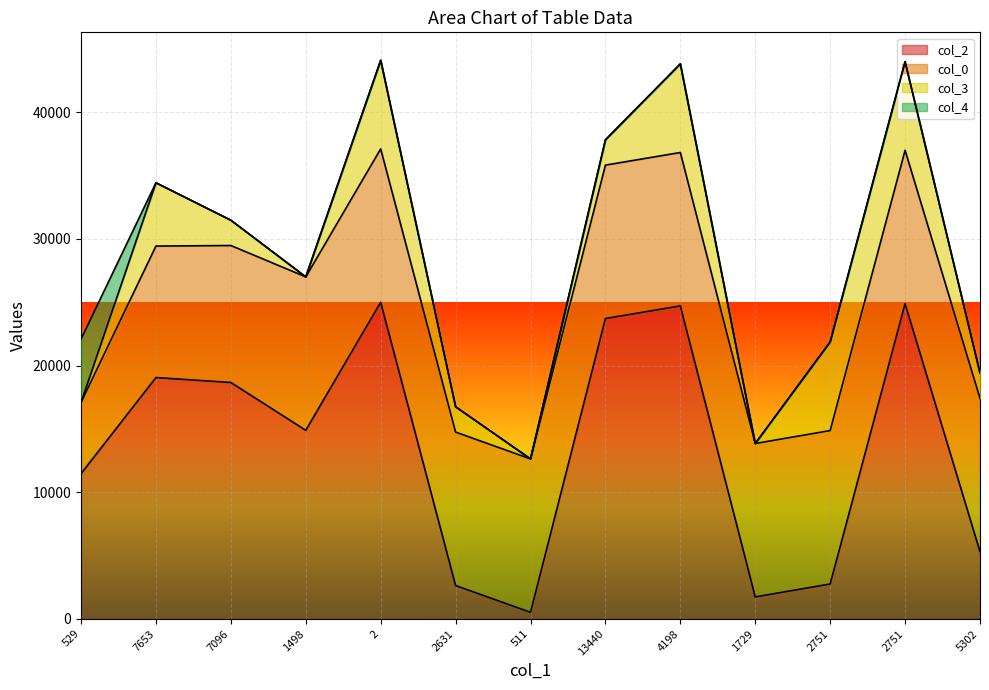

Where does the col_3 series first go above 2?

7653